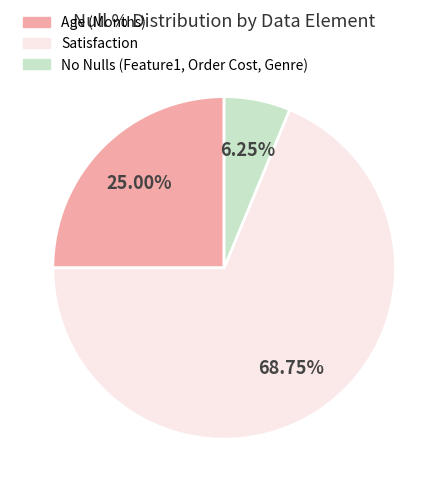

Is there any slice that represents more than half of the pie?

Yes